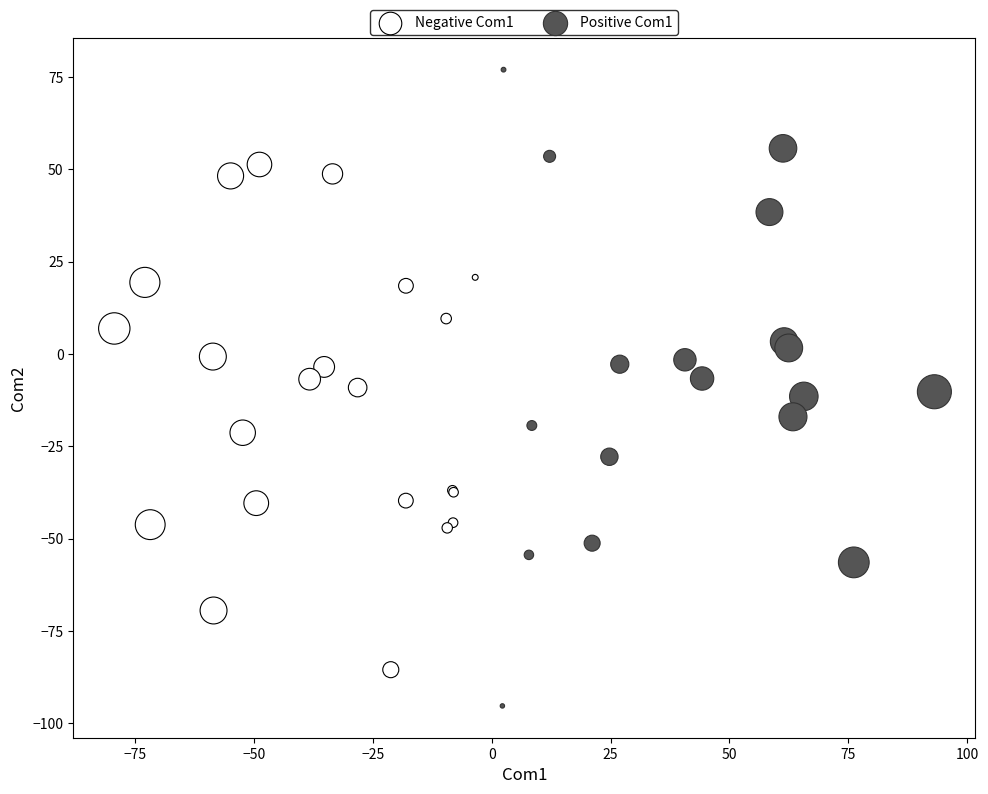

Which series has the largest Y range (max minus min)?

Positive Com1